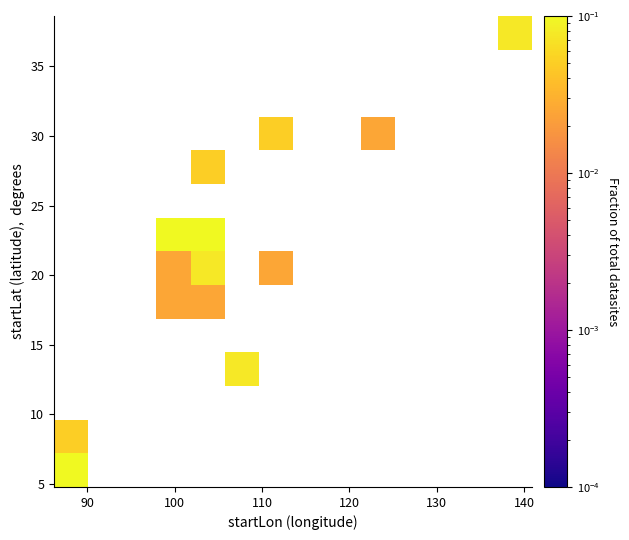

What is the maximum value shown in the chart?

0.2